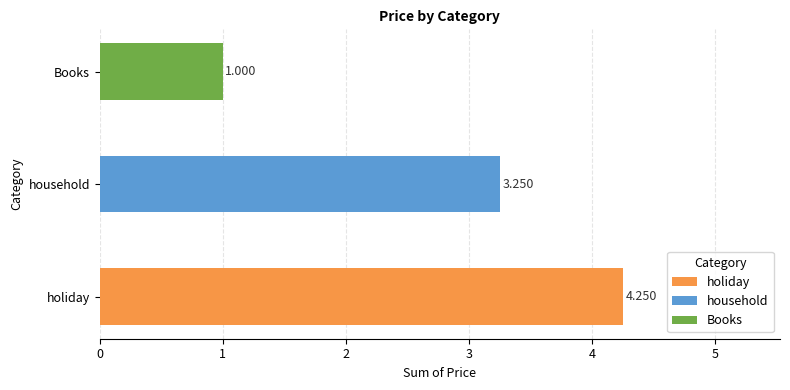

At which label is the value closest to 2?

Books